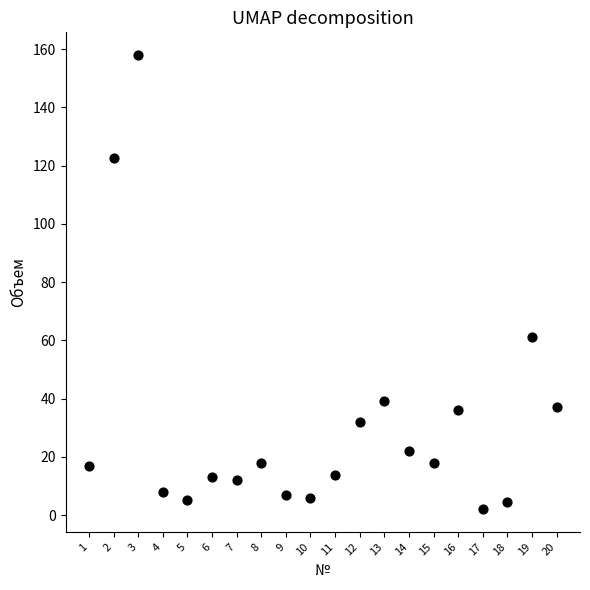

What is the range of X values (max minus min)?

19.0